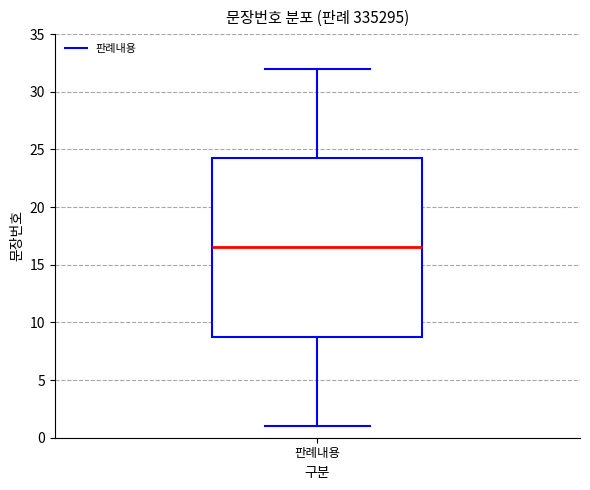

Where does the upper whisker of the box for 판례내용 end on the y-axis? The values are not printed on the chart, so give them approximately, as read against the axis.

32.0